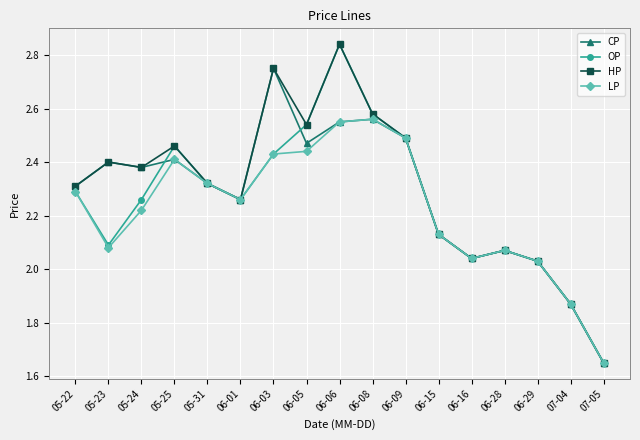

What is the label of the 11th point from the right?

06-03